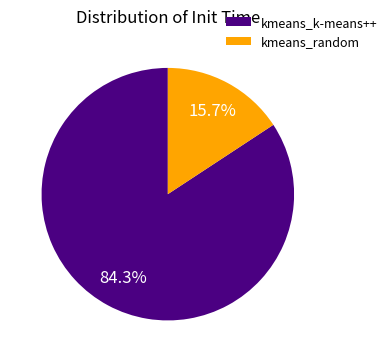

What is the total percentage of kmeans_k-means++ and kmeans_random?

100.0%